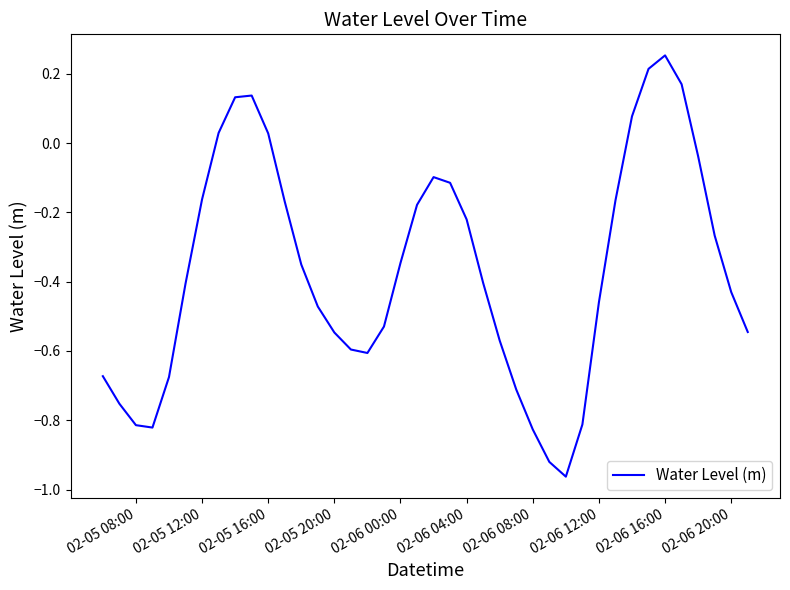

What is the difference between the maximum and minimum values?

1.2